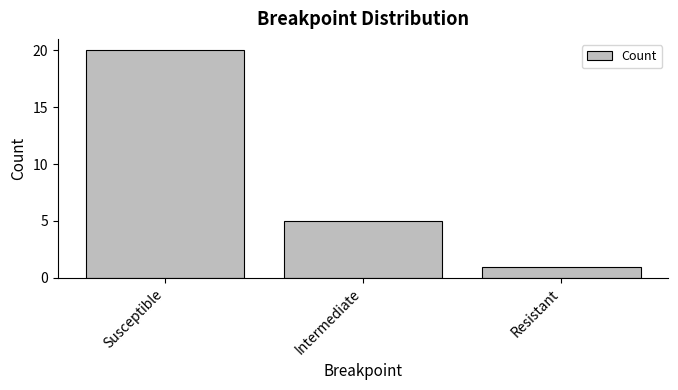

What is the average value?

9